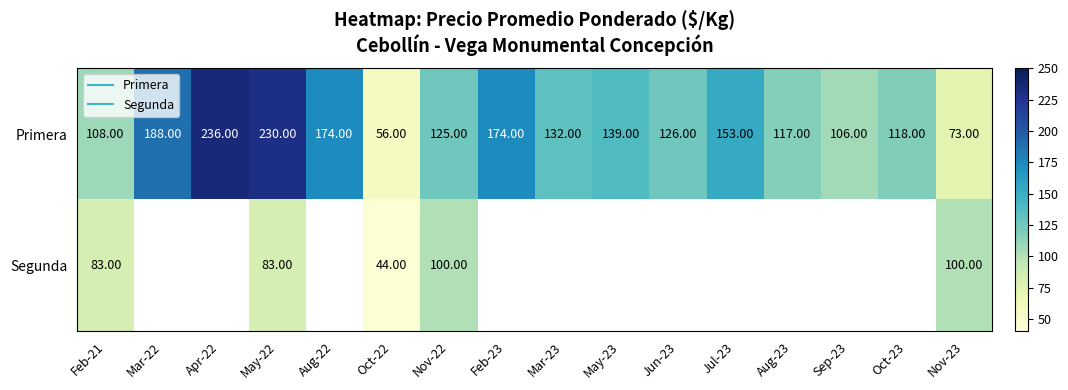

List the series in order of their peak value, lowest first.

Segunda, Primera